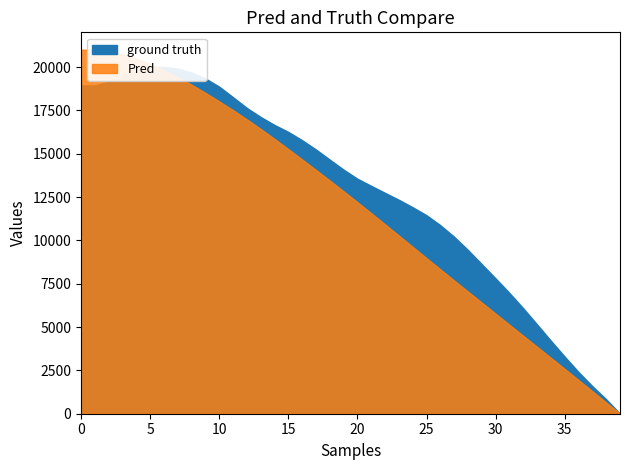

True or false: y_vals and x_vals cross at least once.

False